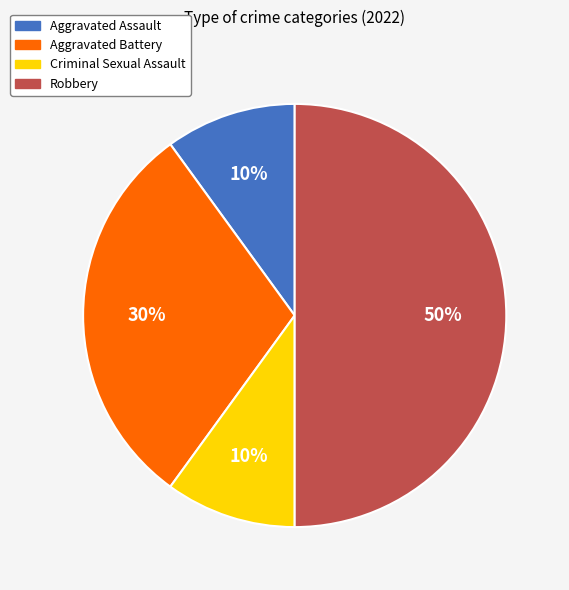

Which category has the biggest portion of the pie?

Robbery